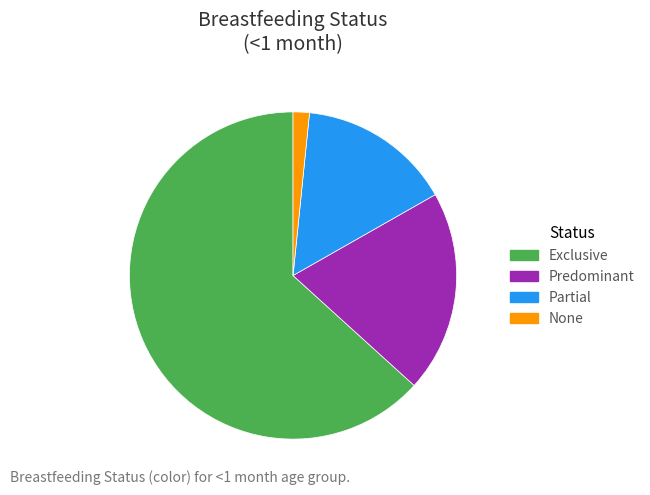

What is the majority slice?

Exclusive